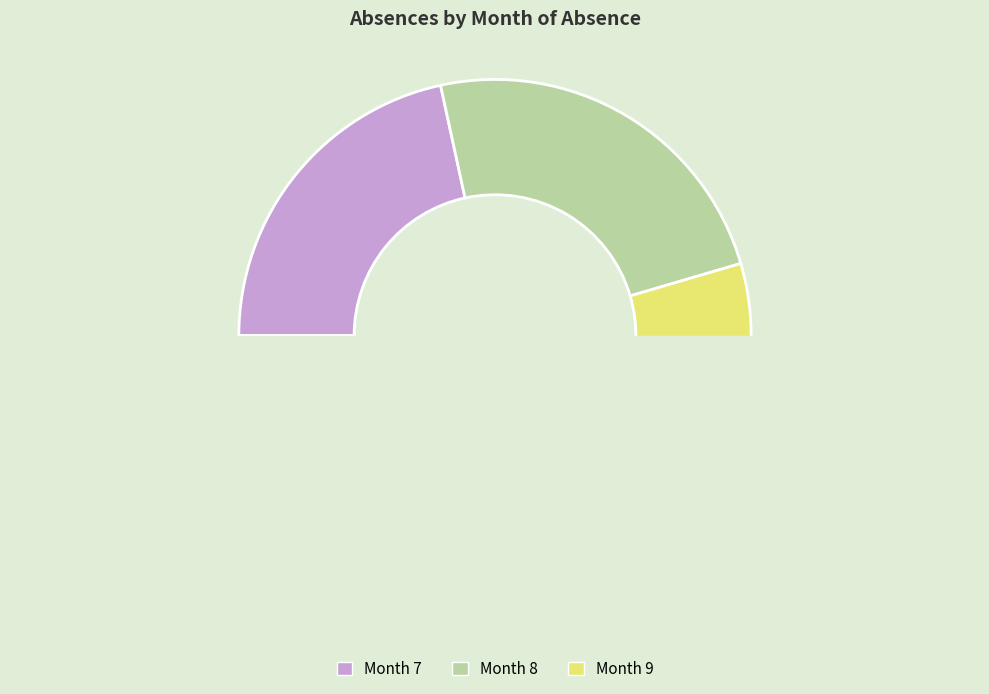

To the nearest percent, what percentage of the pie is 9?

10%